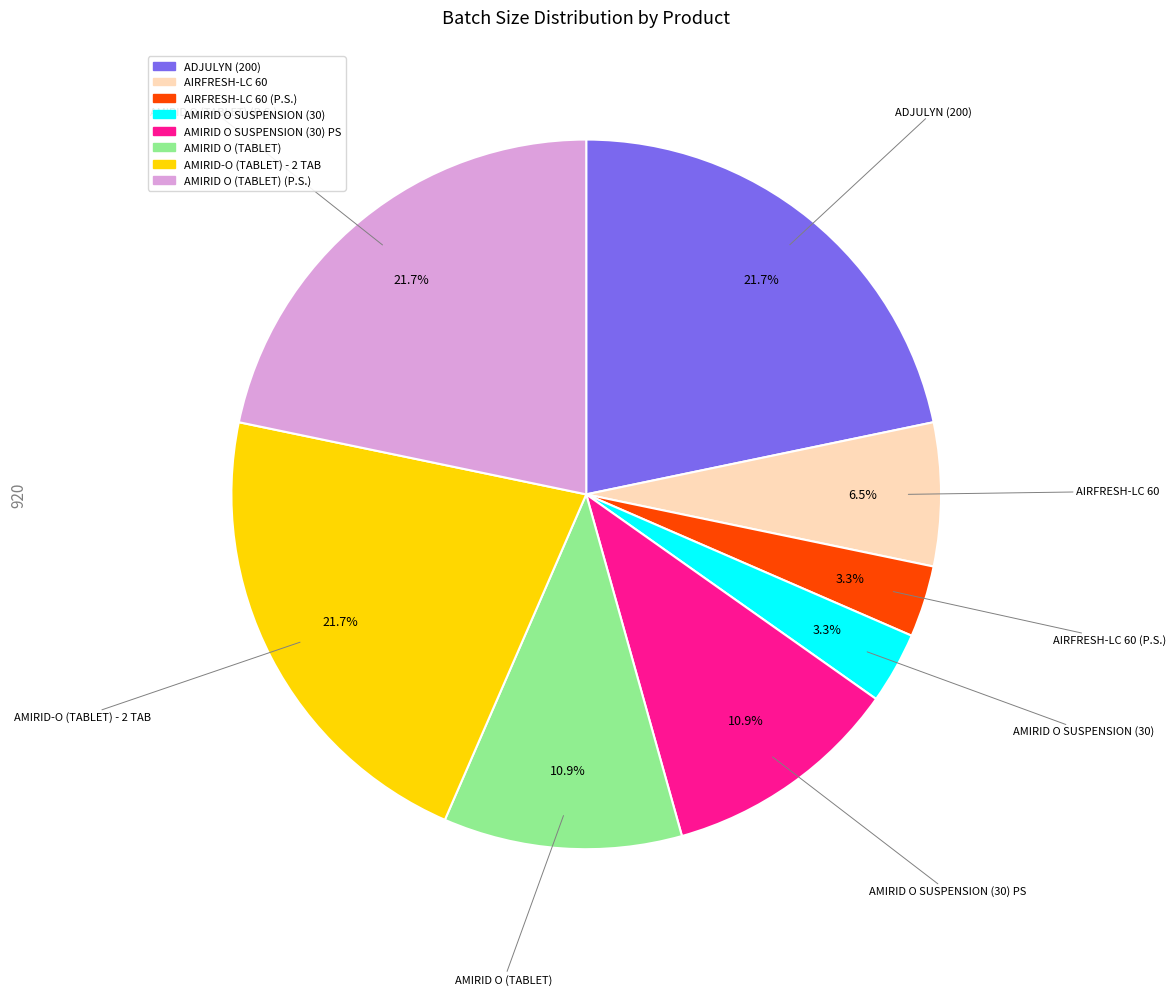

Is there a majority slice in this chart?

No